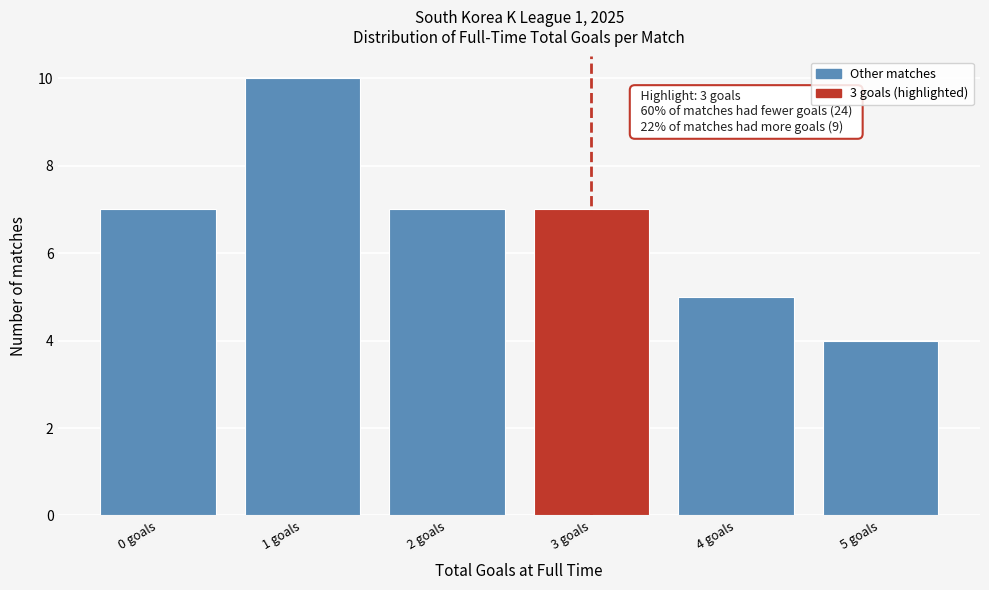

Reading left to right, list all the values displayed in this chart.

0 goals=7	1 goals=10	2 goals=7	3 goals=7	4 goals=5	5 goals=4